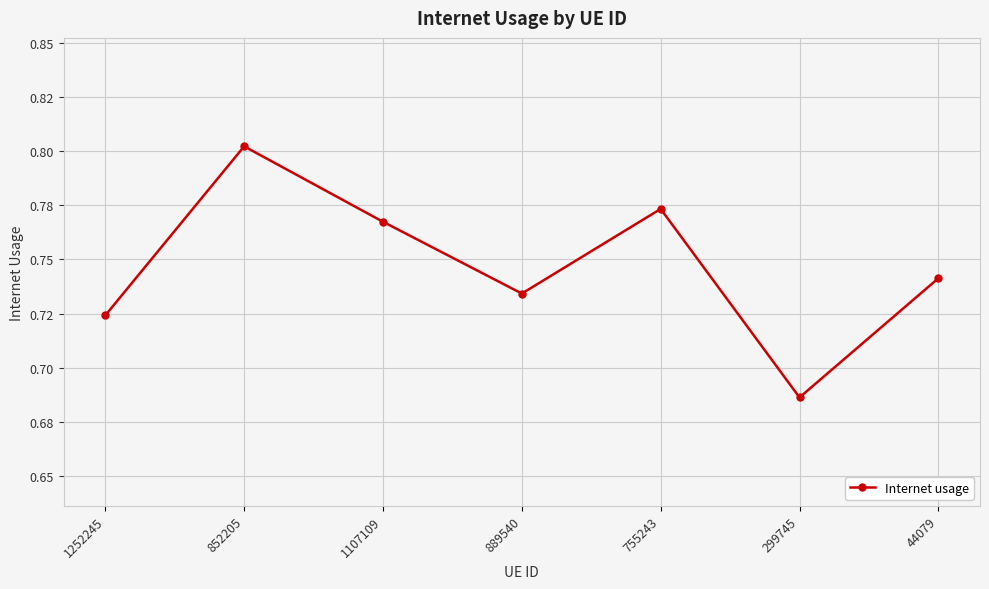

What is the average value?

0.7